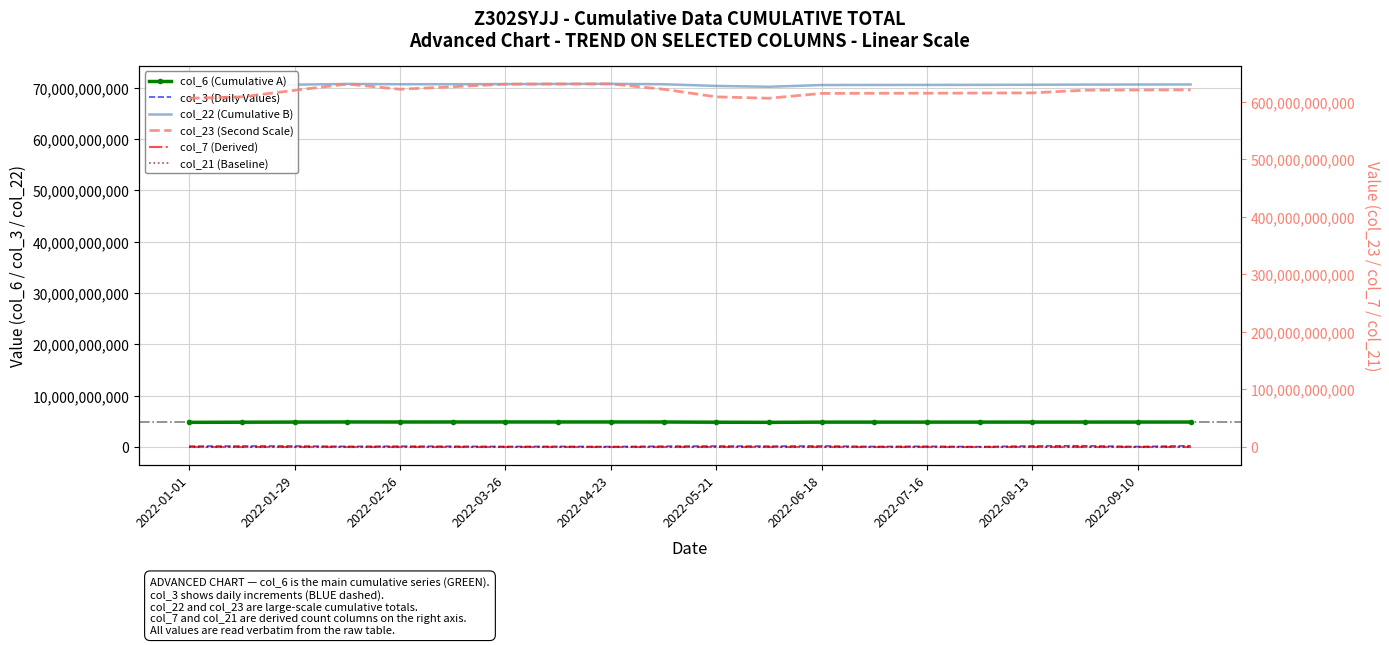

What position from the right is 2022-01-01?

20